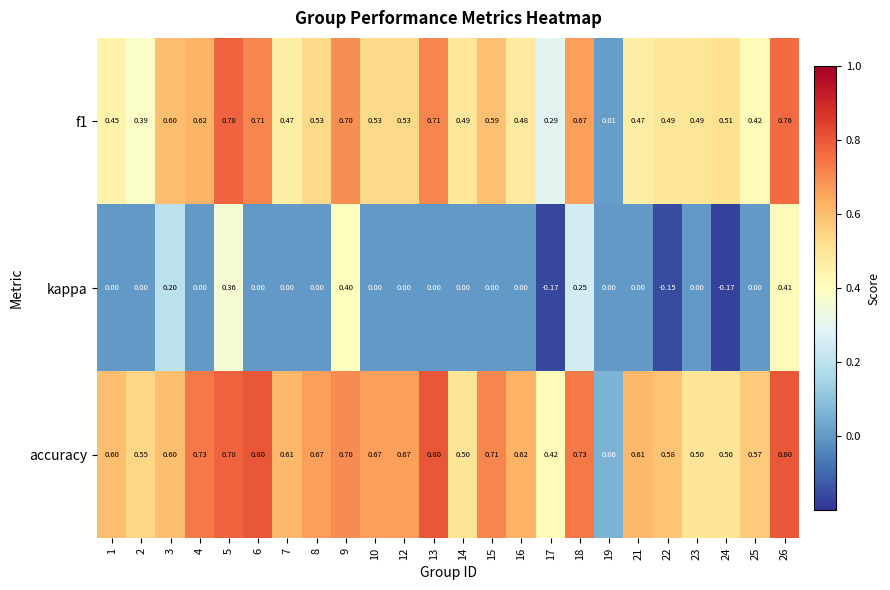

What is the difference between the highest and lowest values at 22?

0.7